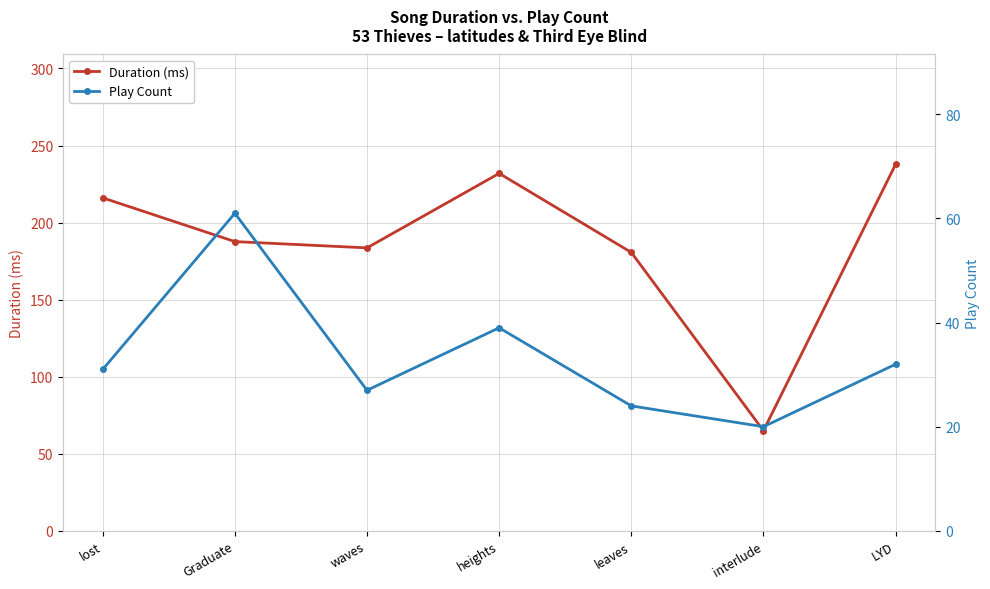

Reading left to right, list all the values displayed in this chart.

Duration (ms): 216.0	187.7	183.6	231.9	180.7	65.0	237.7
Play Count: 31.0	61.0	27.0	39.0	24.0	20.0	32.0